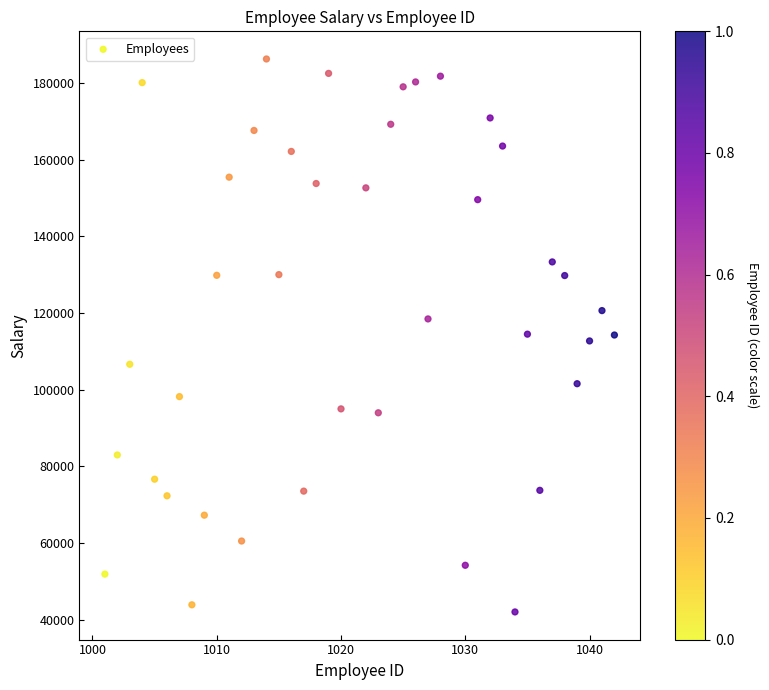

What is the range of X values (max minus min)?

41